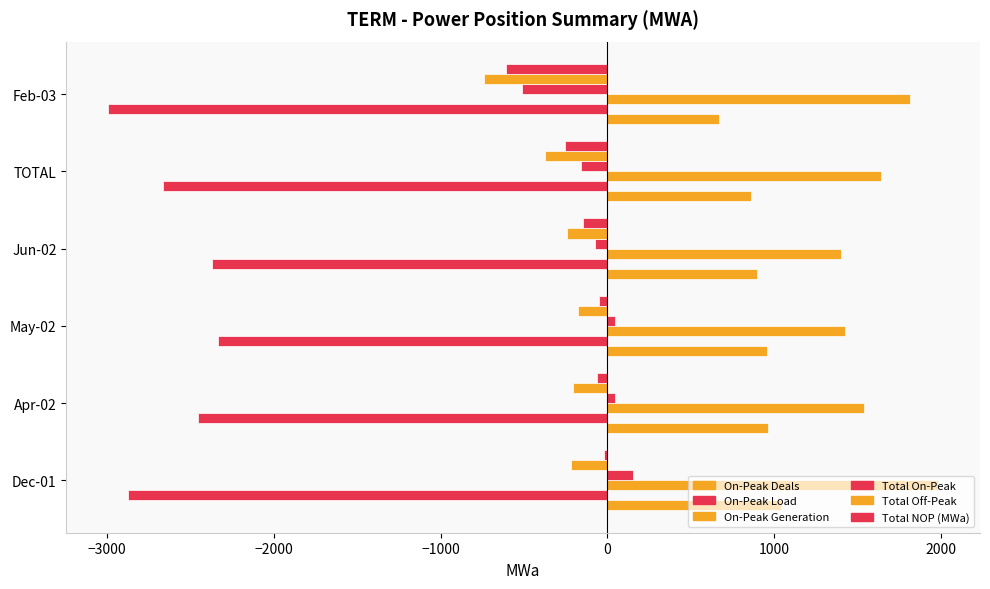

How many data points in Total Off-Peak are less than -218?

4